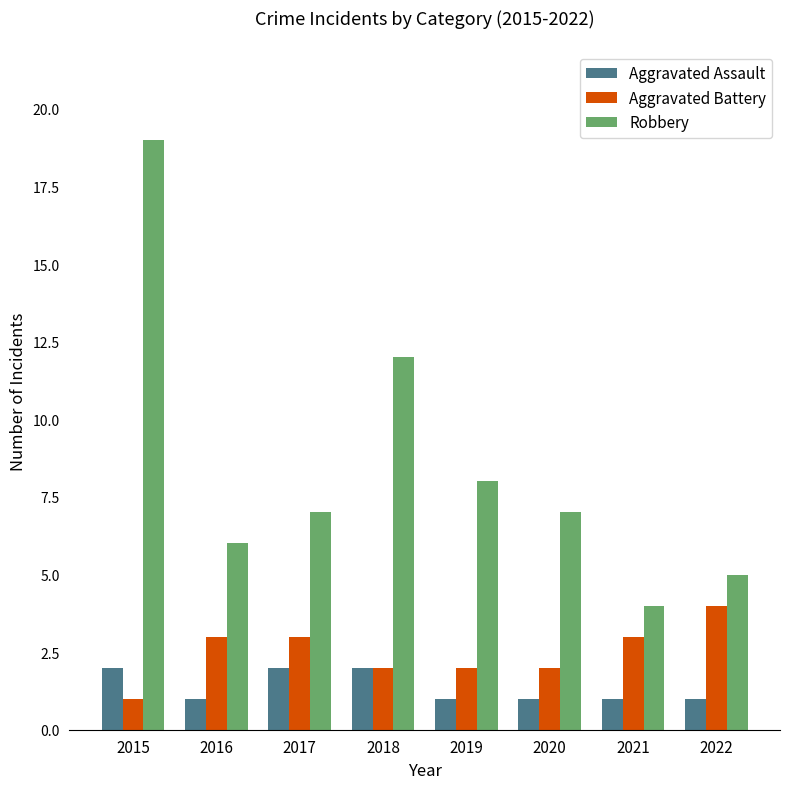

What is the sum of the Aggravated Assault values at 2022 and 2019?

2